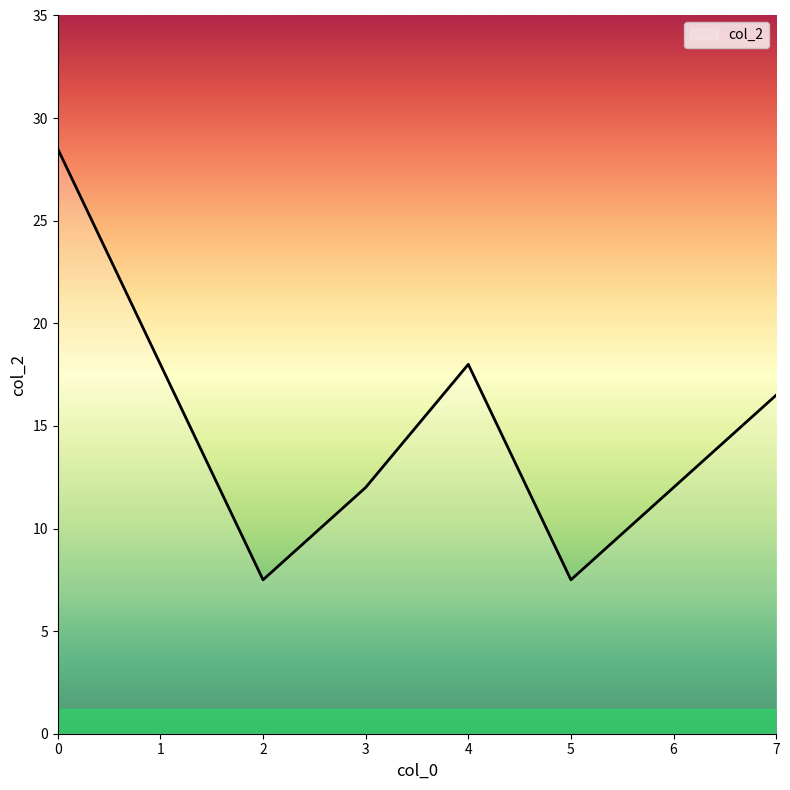

What is the sum of the values at 4 and 6?

30.0